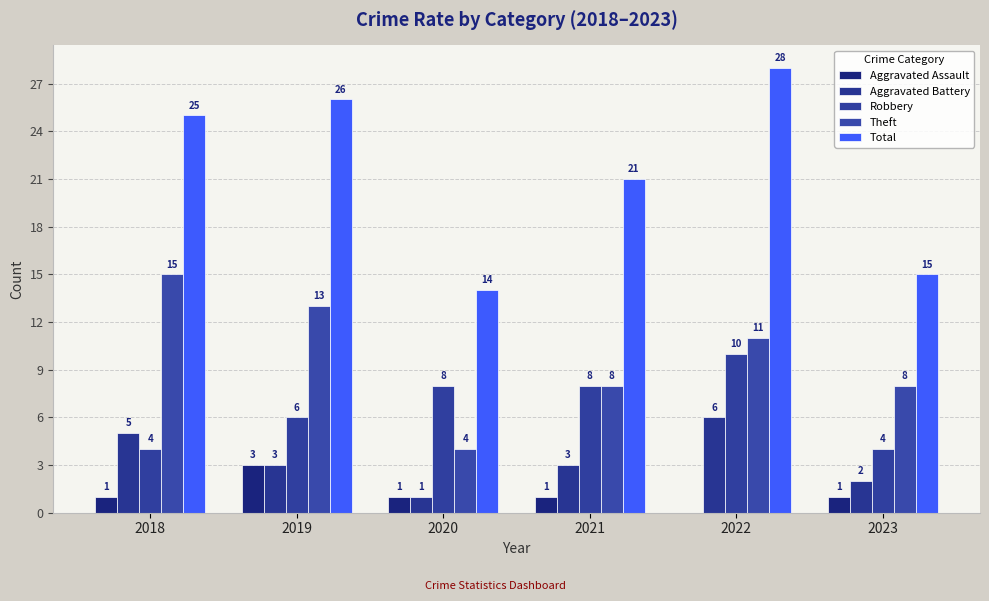

Count the number of categories in the chart.

6